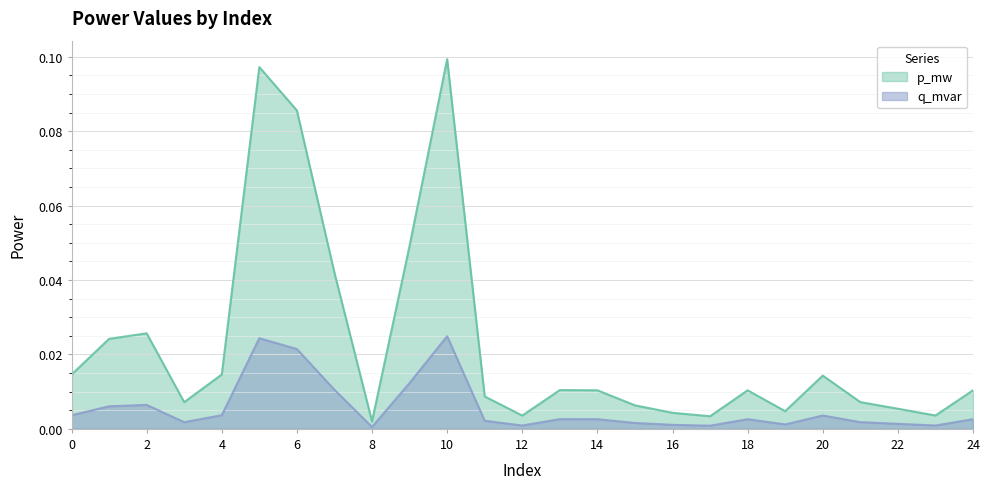

Which series has the largest range (max minus min)?

p_mw